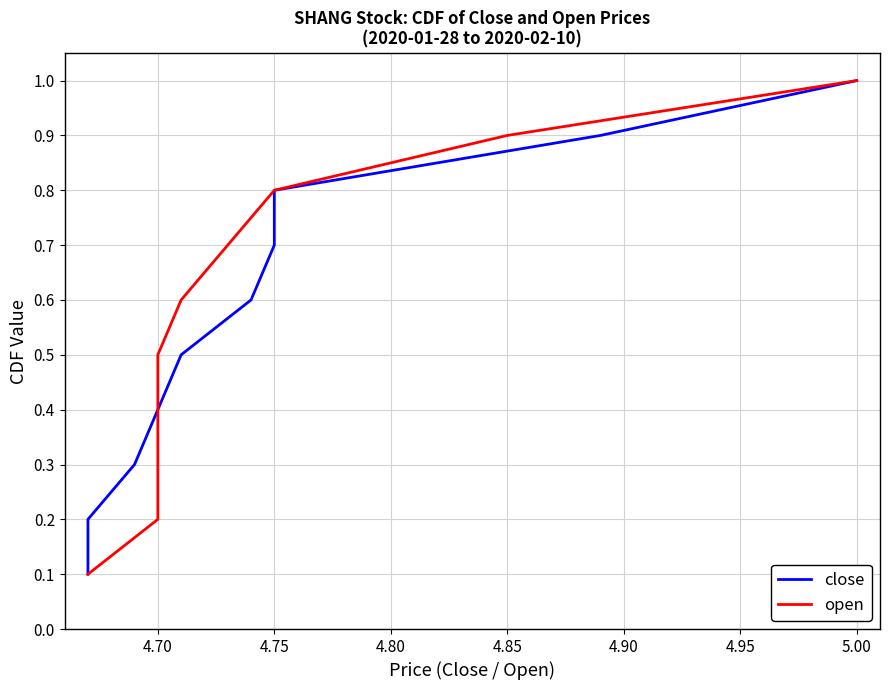

Which series has the largest total across all categories?

close